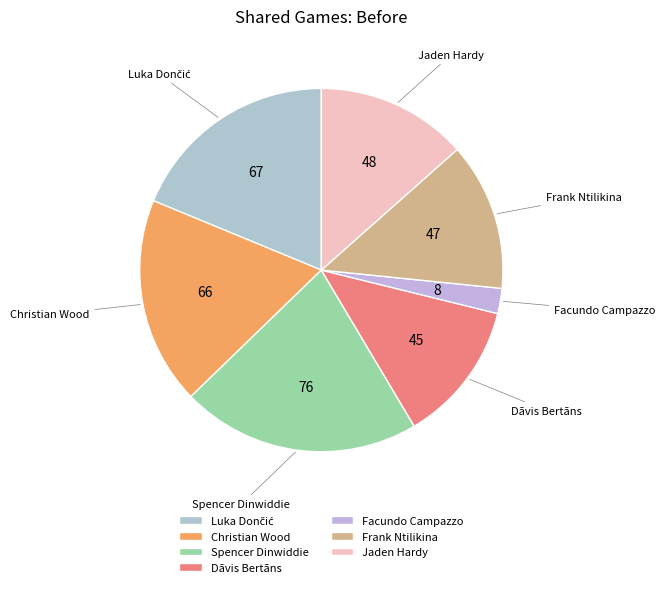

Which category has the smallest portion of the pie?

Facundo Campazzo